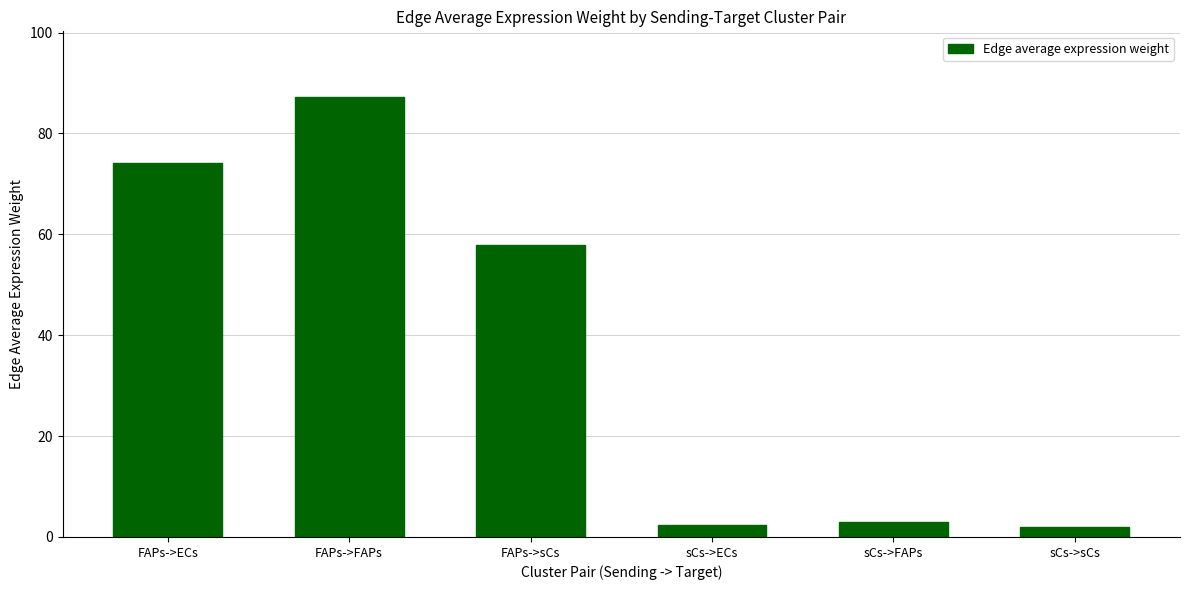

How many data points are less than 57?

3